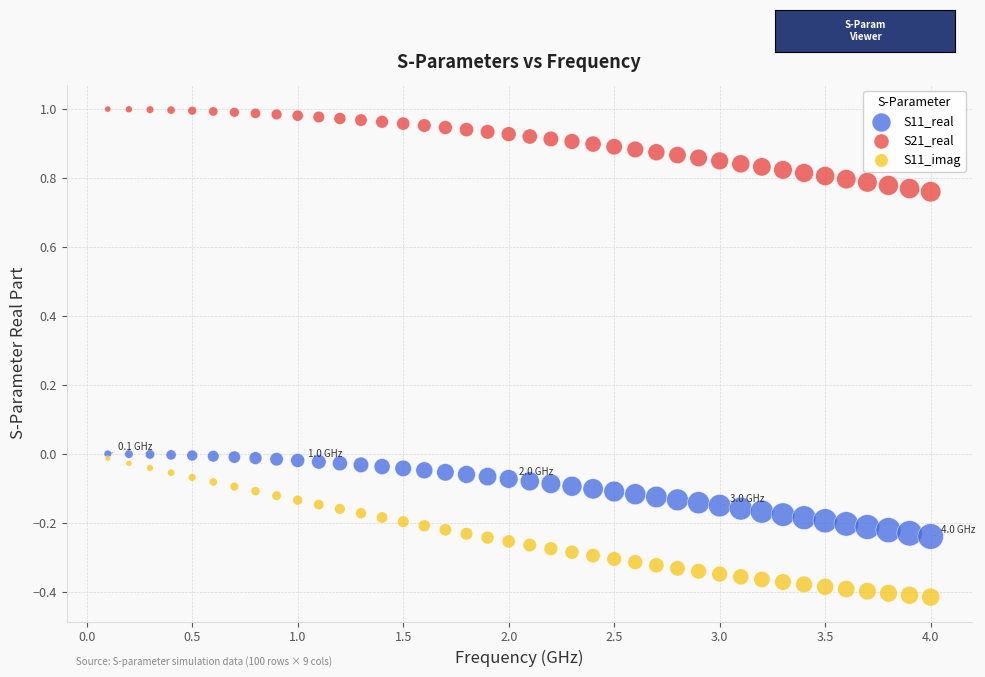

Which series has the widest spread of Y values?

S11_imag